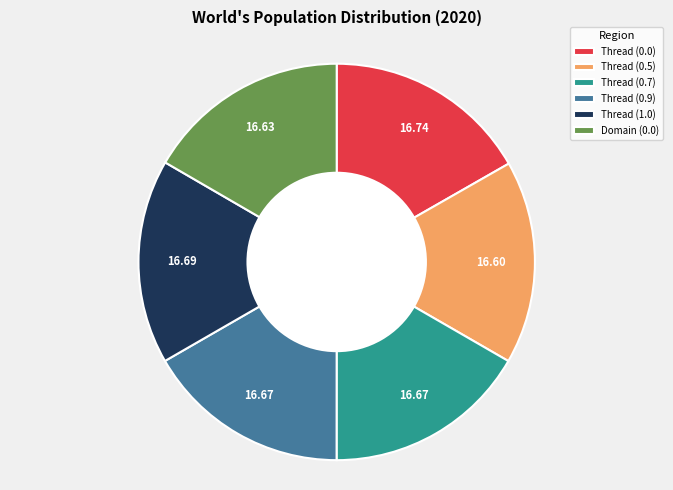

Does Thread (0.7) account for over 50% of the chart?

No